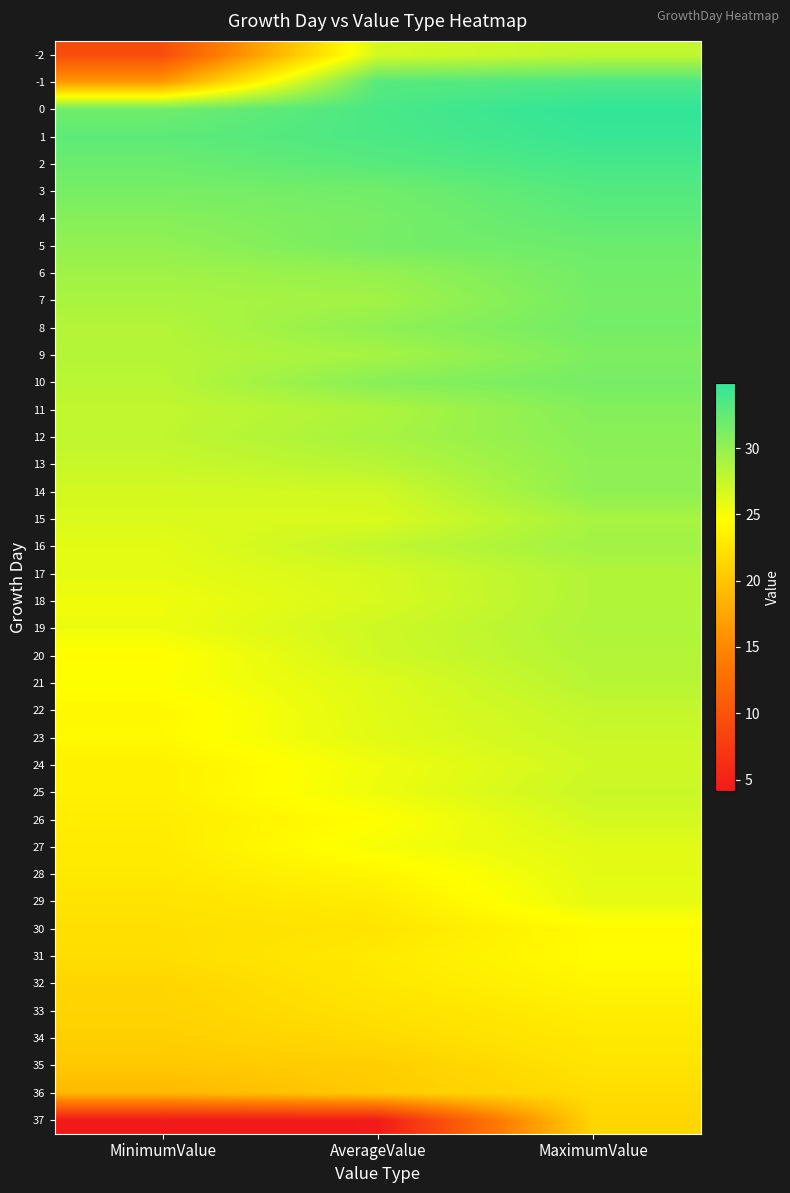

Which category has the highest value across all series?

MaximumValue